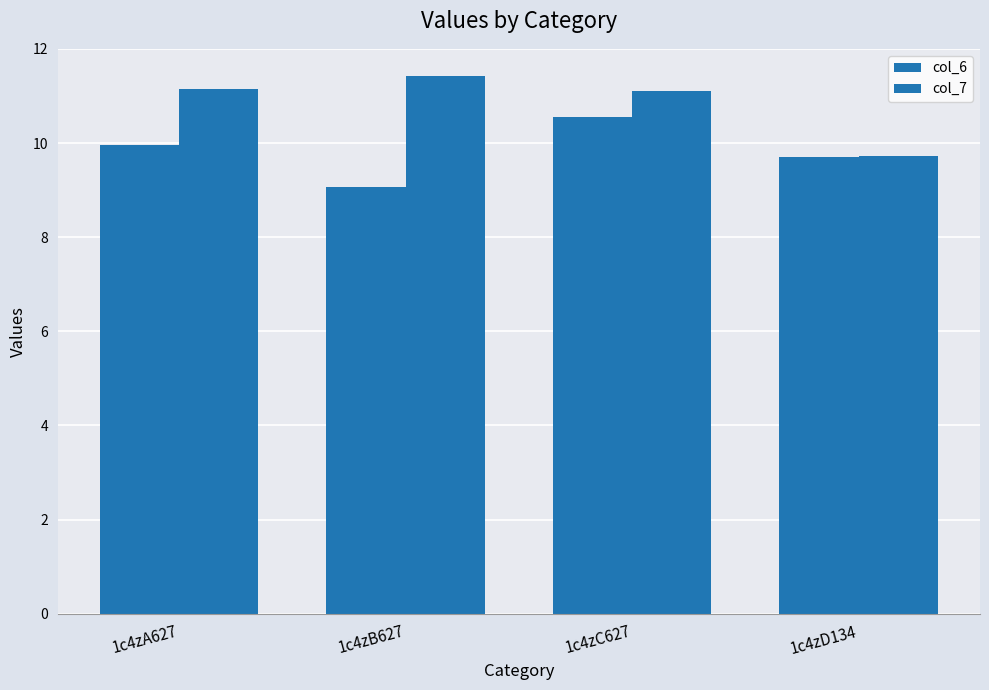

At 1c4zB627, list the series in order from largest to smallest.

col_7, col_6